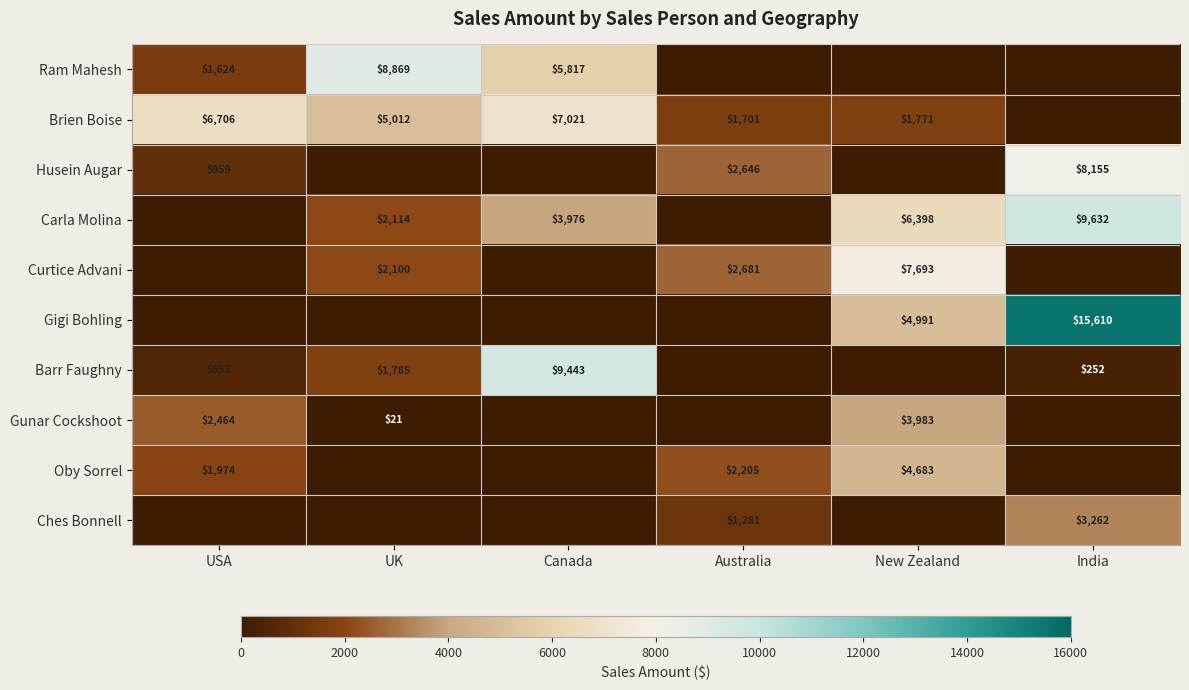

The Barr Faughny series shows 401 at India. True or false?

False